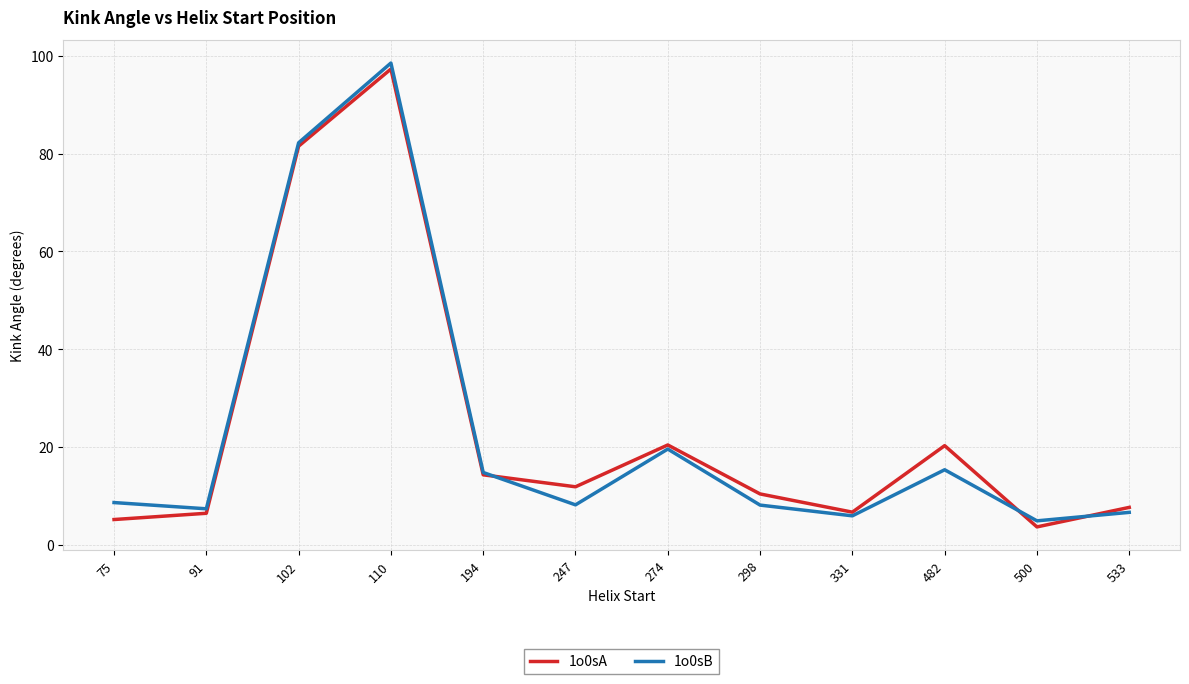

What is the minimum value shown in the chart?

3.7